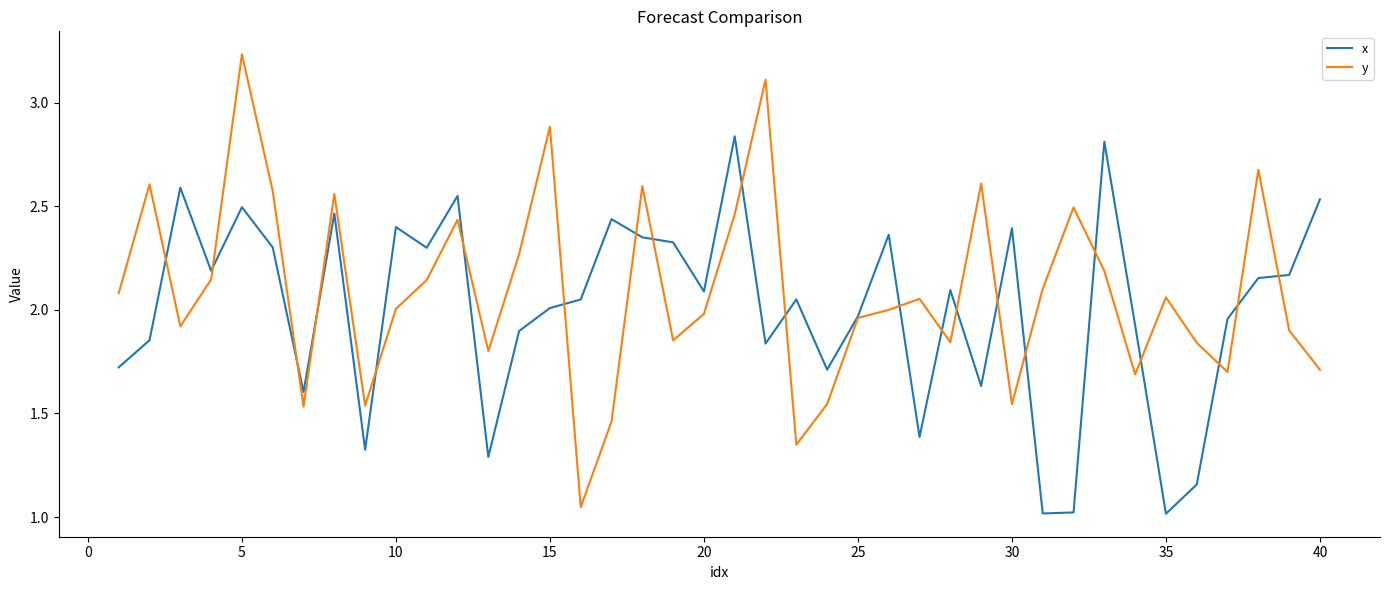

List the series in order of their peak value, lowest first.

x, y